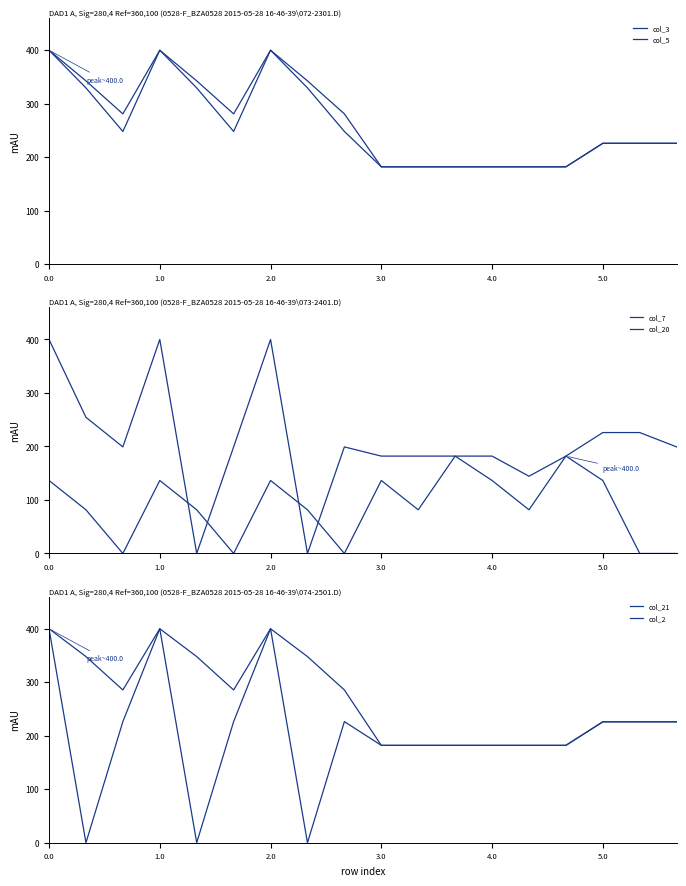

How many data points in col_2 are above 285?

9